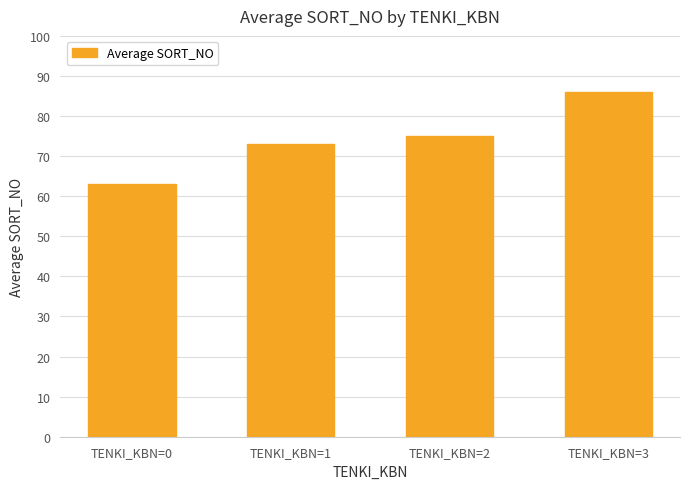

What is the difference between the maximum and minimum values?

23